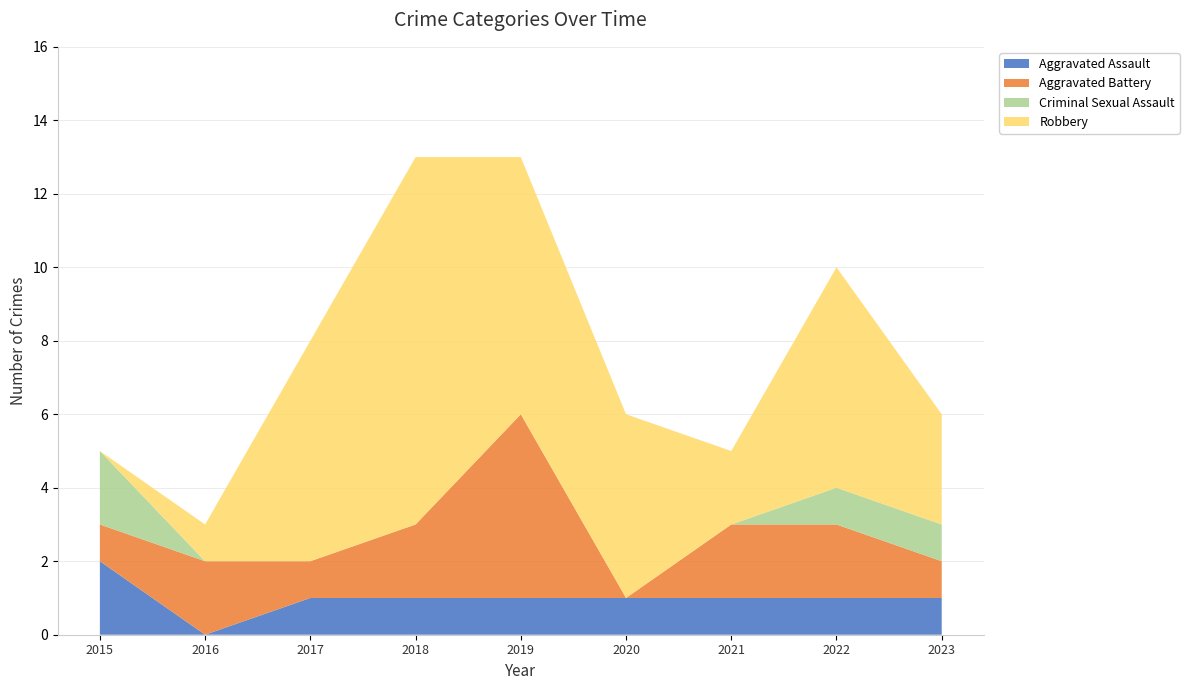

Reading left to right, list all the values displayed in this chart.

Aggravated Assault: 2	0	1	1	1	1	1	1	1
Aggravated Battery: 1	2	1	2	5	0	2	2	1
Criminal Sexual Assault: 2	0	0	0	0	0	0	1	1
Robbery: 0	1	6	10	7	5	2	6	3